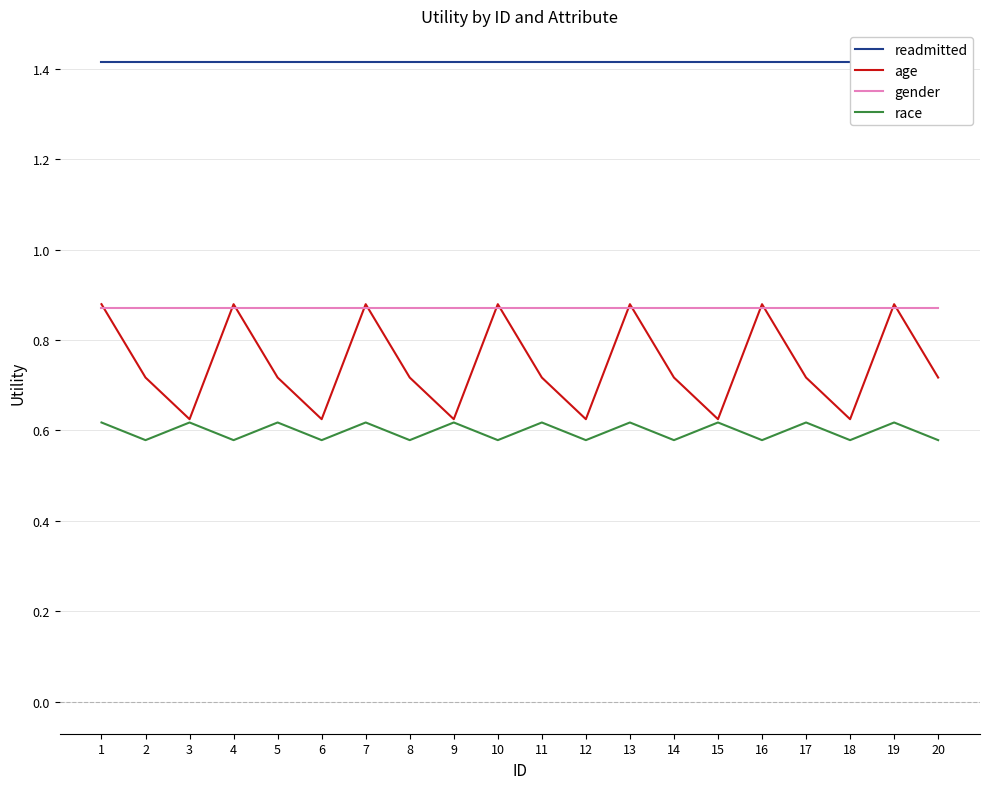

What is the difference between the highest and lowest values at 2?

0.8